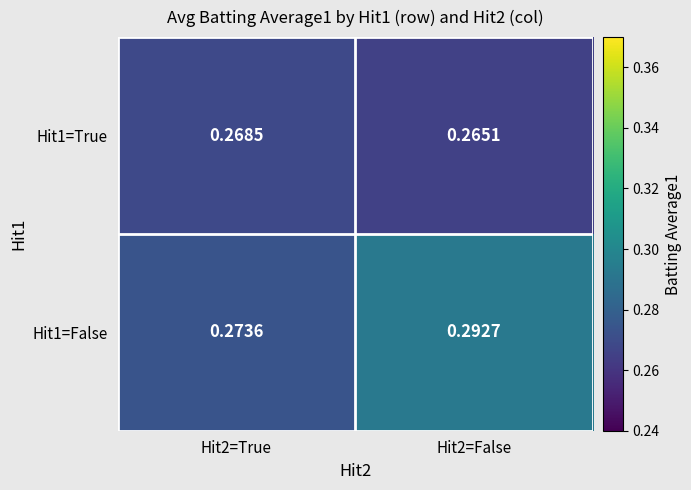

List the series in order of their peak value, highest first.

Hit1=False, Hit1=True